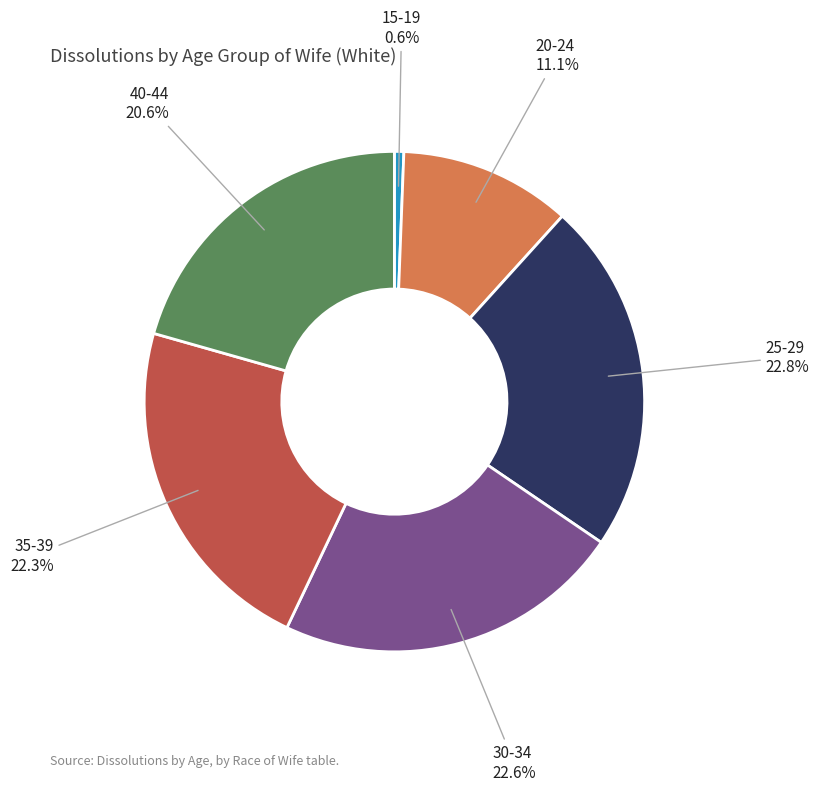

To the nearest percent, what portion does 15-19 represent?

1%